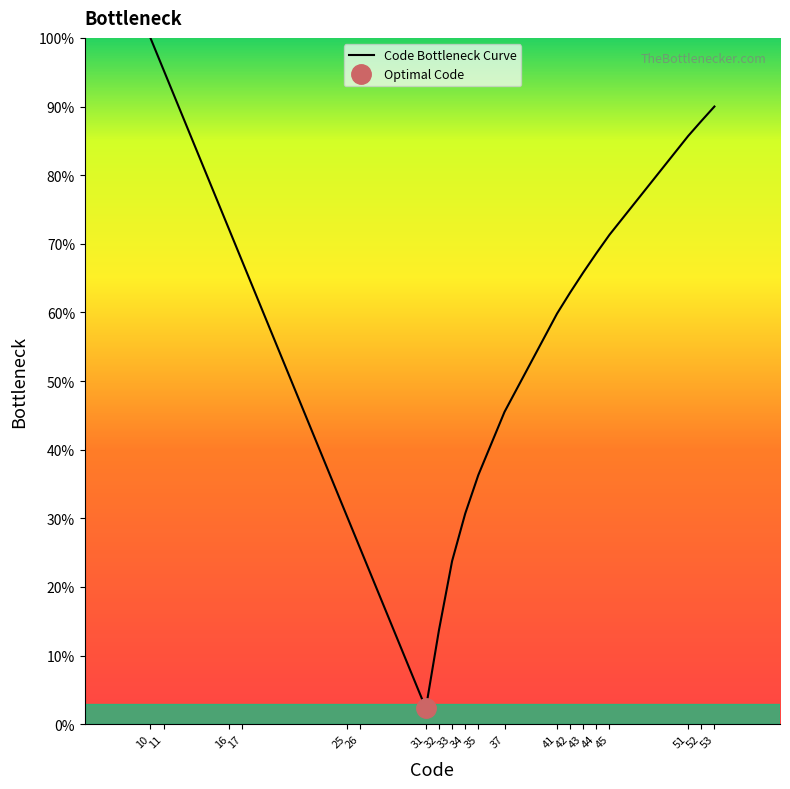

Where is the first local minimum?

31